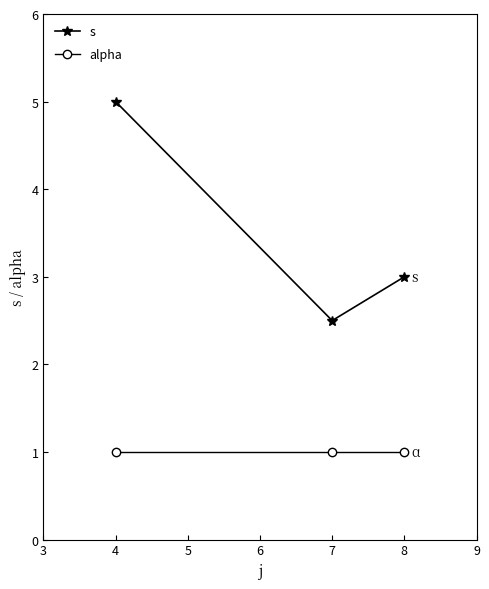

Which series has the largest range (max minus min)?

s